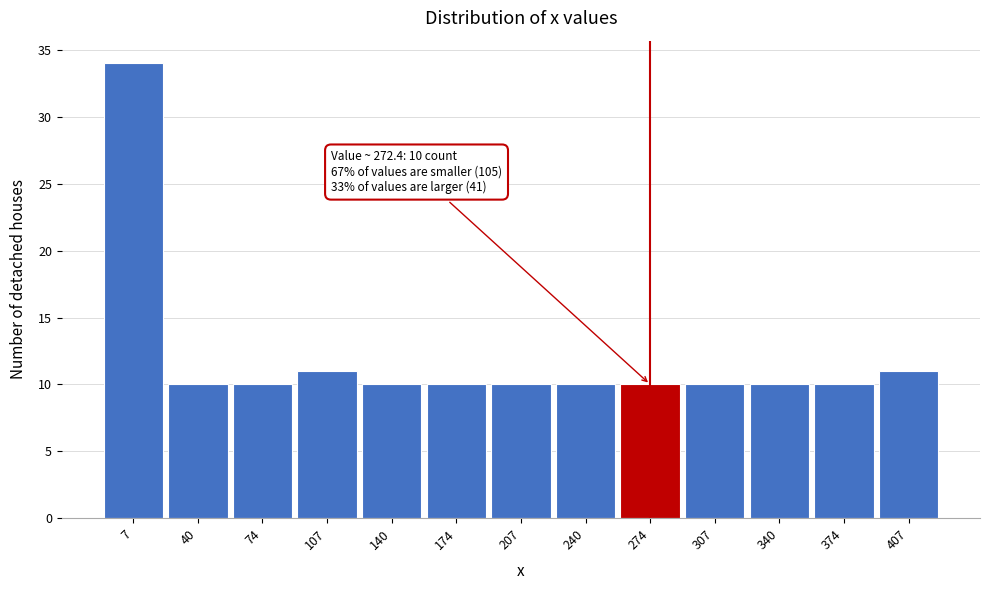

Over which range of the x-axis is the bar tallest?

-10 to 25